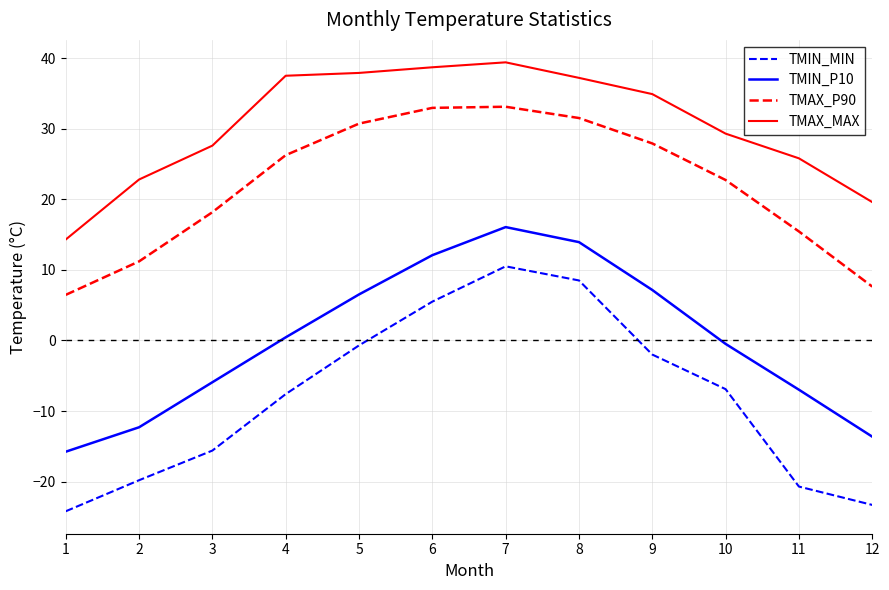

What is the difference between the highest and lowest values at 2?

42.6